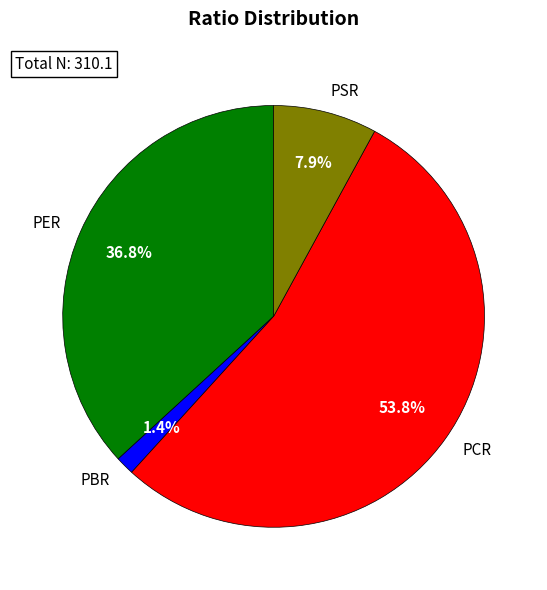

True or false: PBR accounts for 11% of the total.

False